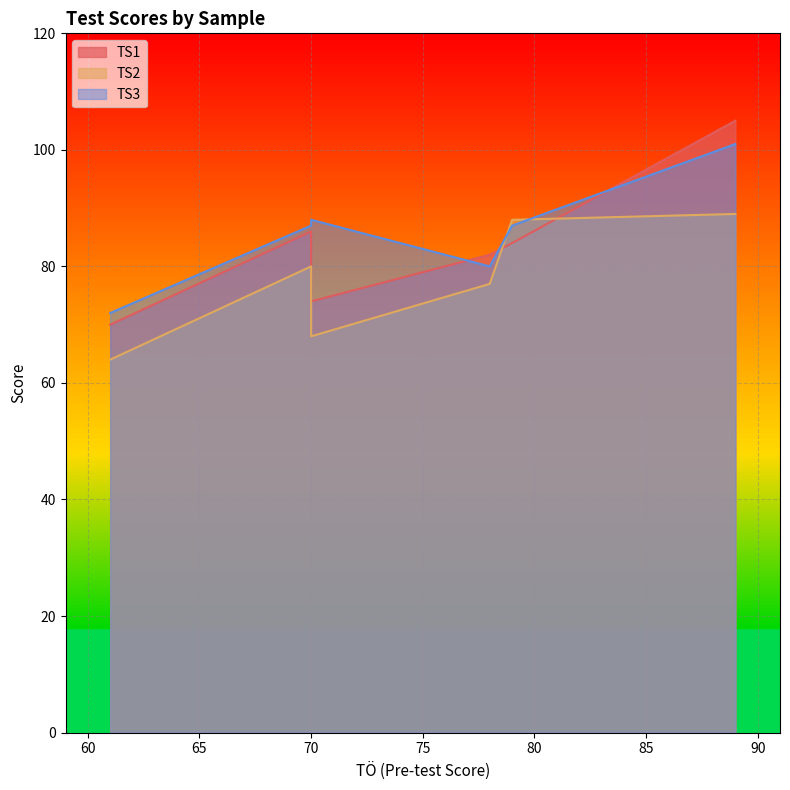

List the series in order of their overall mean, lowest first.

TS2, TS1, TS3